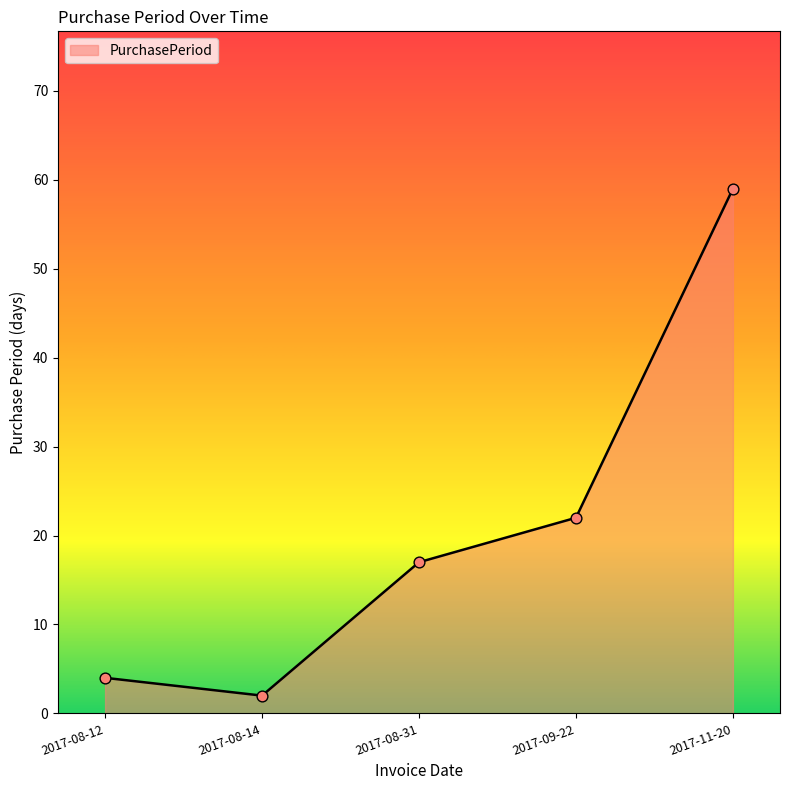

Between 2017-08-14 and 2017-08-12, which is larger?

2017-08-12